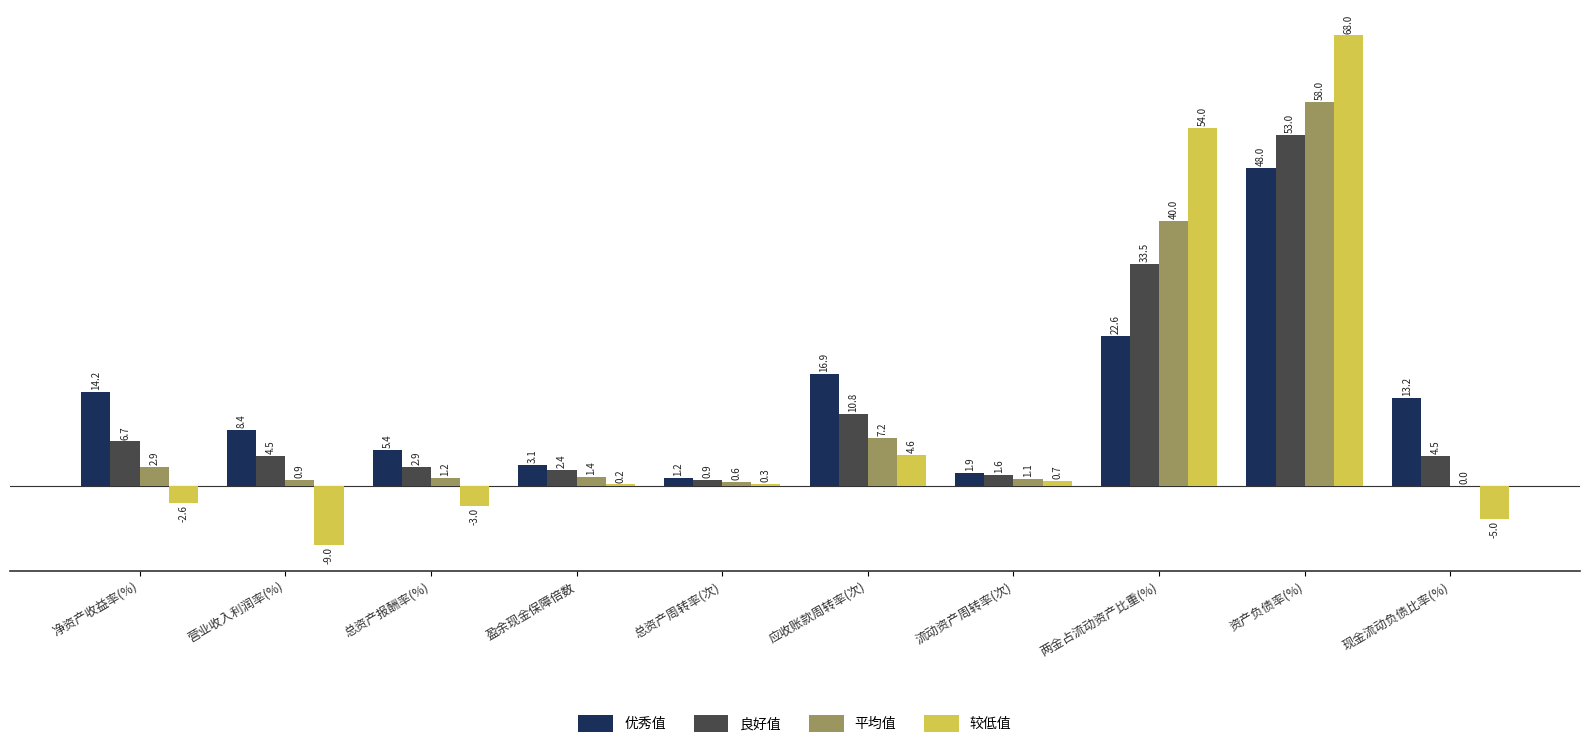

True or false: 优秀值 has a value of 3.1 at 盈余现金保障倍数.

True